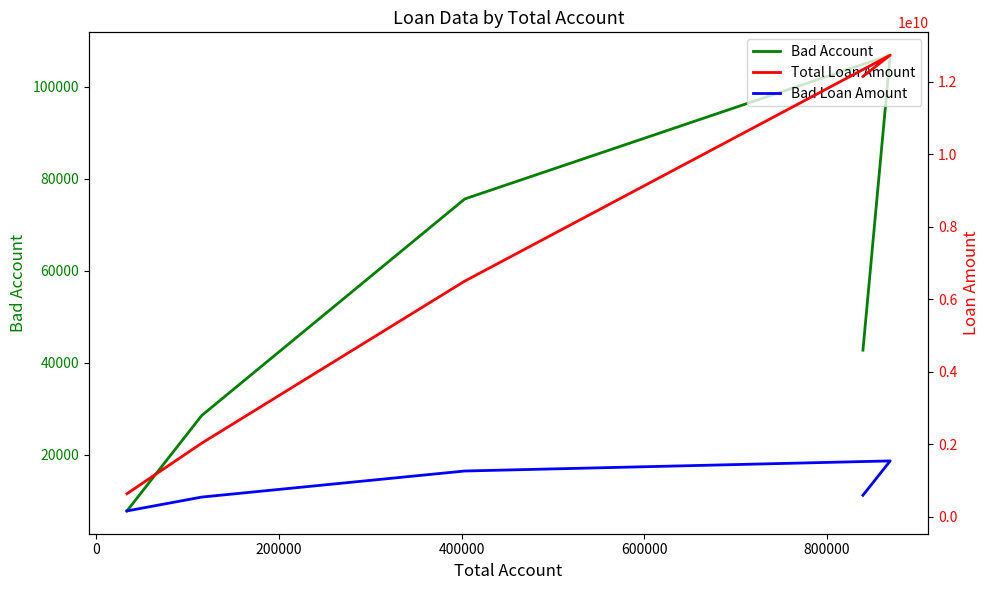

True or false: Bad Loan Amount and Total Loan Amount cross at least once.

False